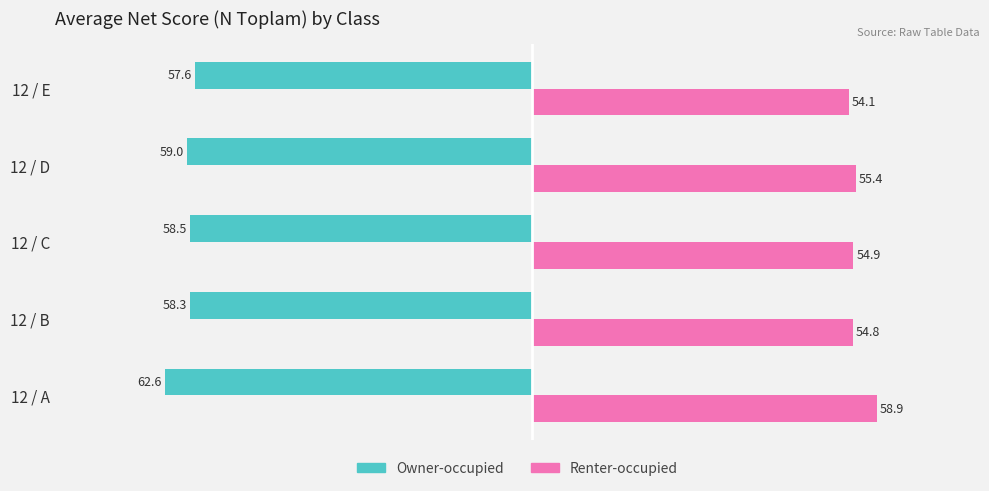

What is the sum of all Owner-occupied values?

-296.0